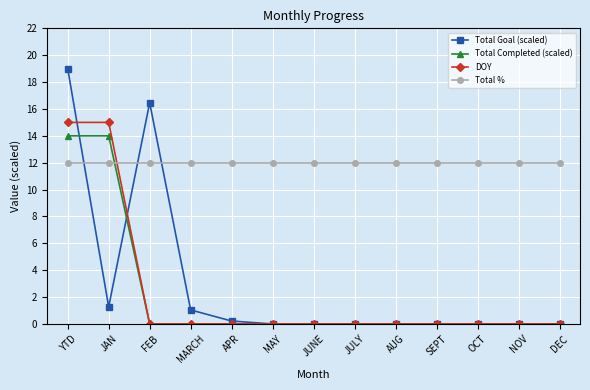

Where is Total Goal (scaled) nearest to the value 9?

FEB